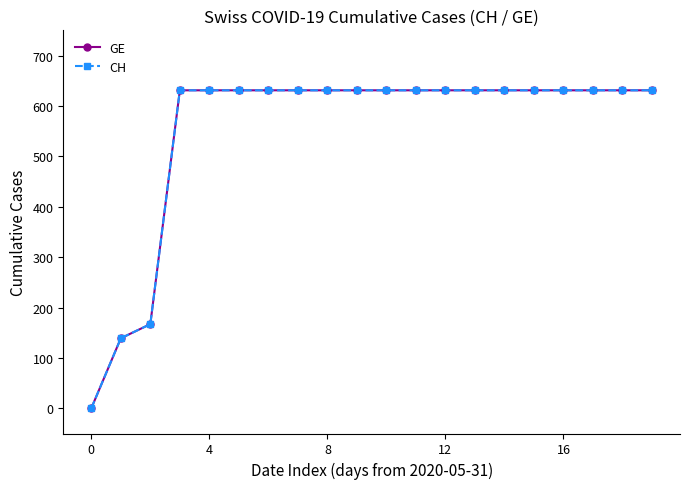

Is this an area chart (filled region under the line)?

No